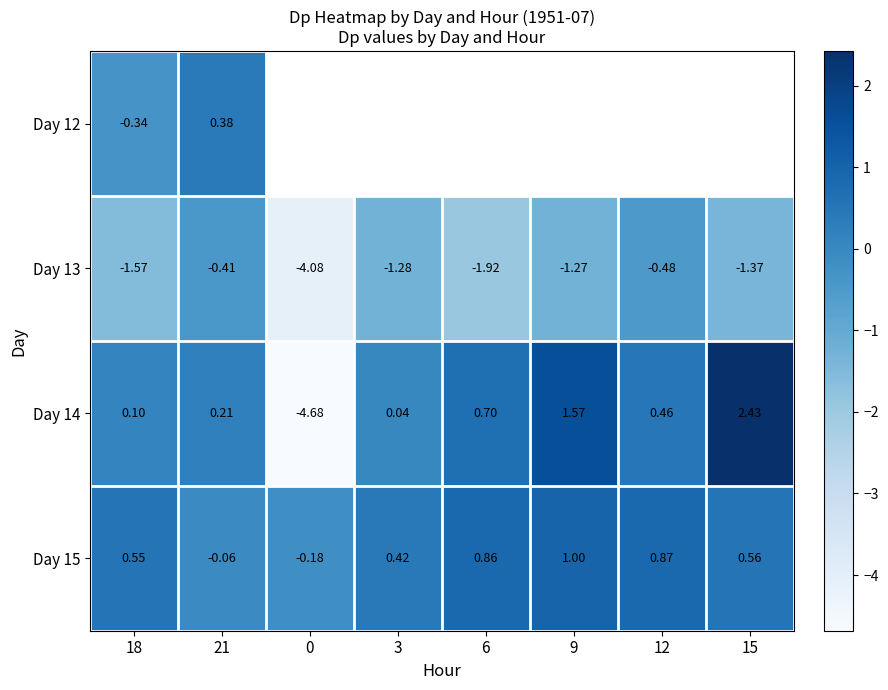

What is the difference between the maximum and minimum values in the Day 14 series?

7.1